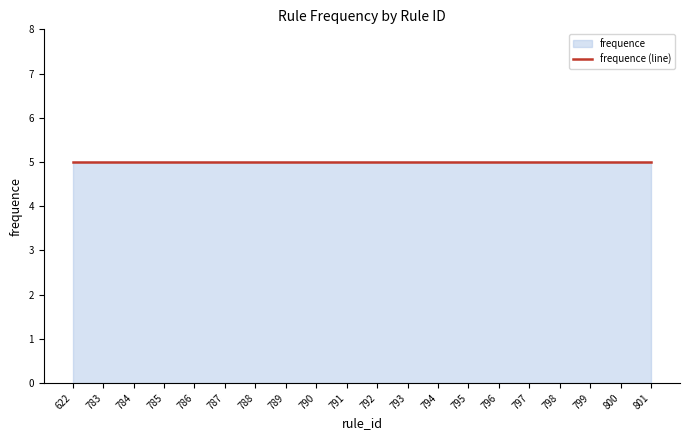

What is the value of the 9th point from the left?

5